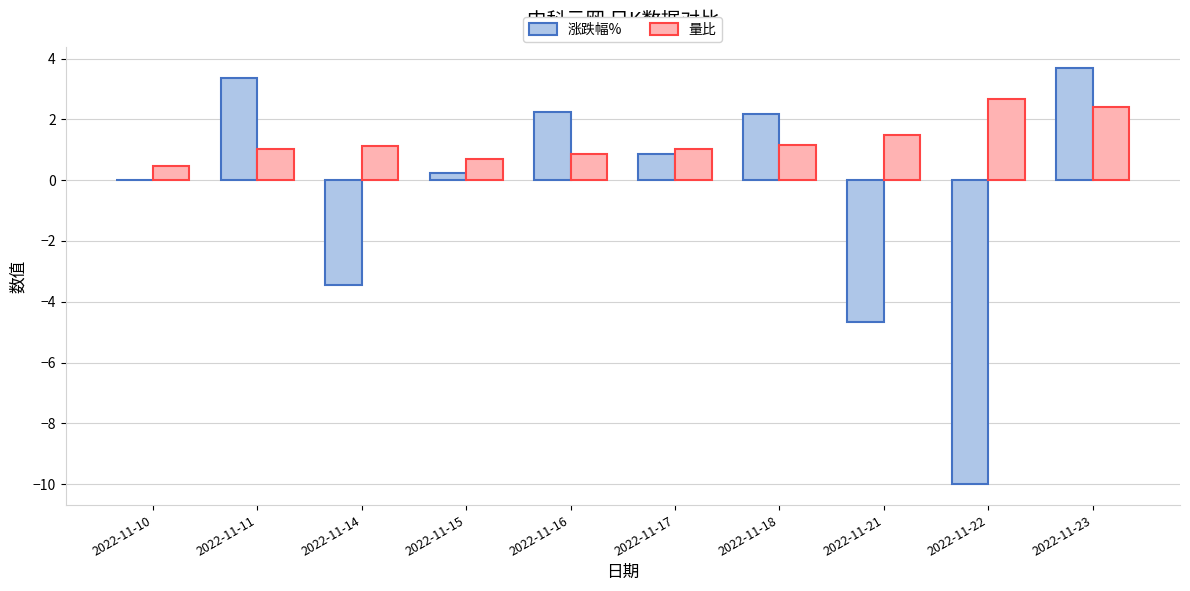

Count the number of data series in this chart.

2